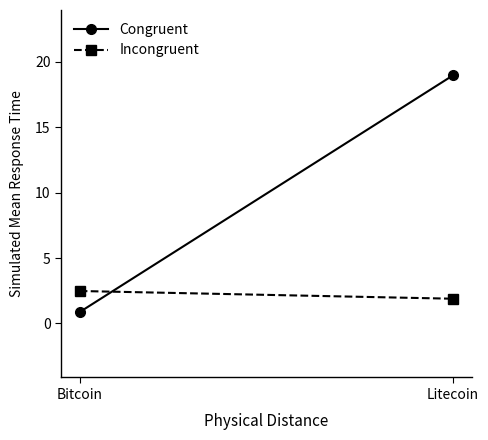

What is the label of the 2nd point from the right?

Bitcoin